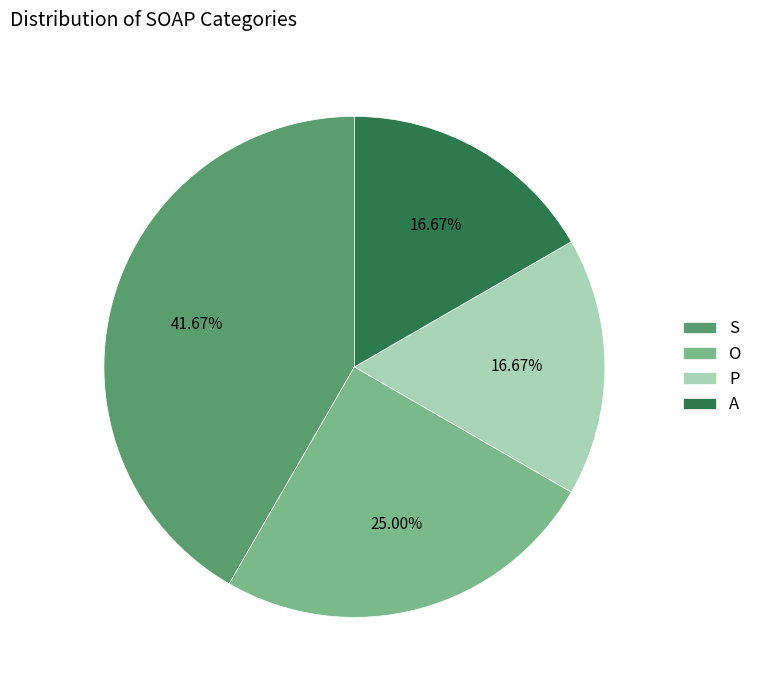

To the nearest percent, what portion does O represent?

25%